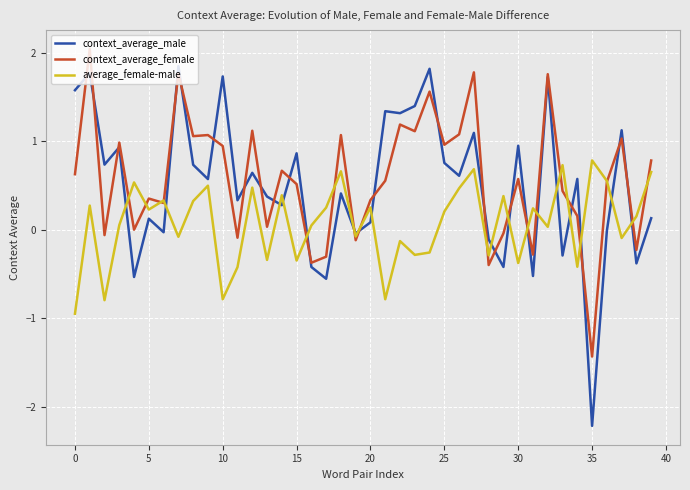

What is the smallest value displayed?

-2.2